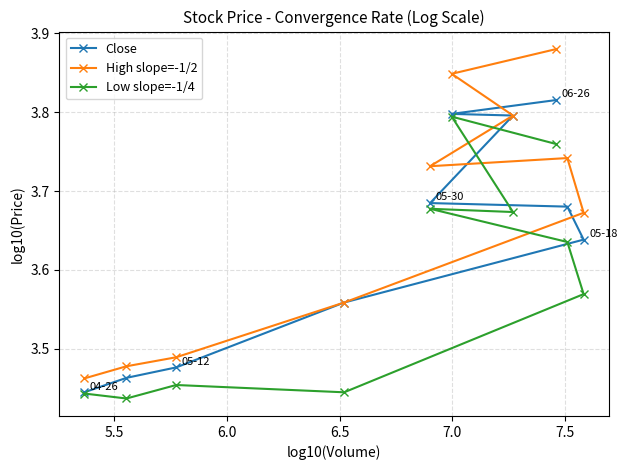

Which series has the widest spread of values?

High slope=-1/2